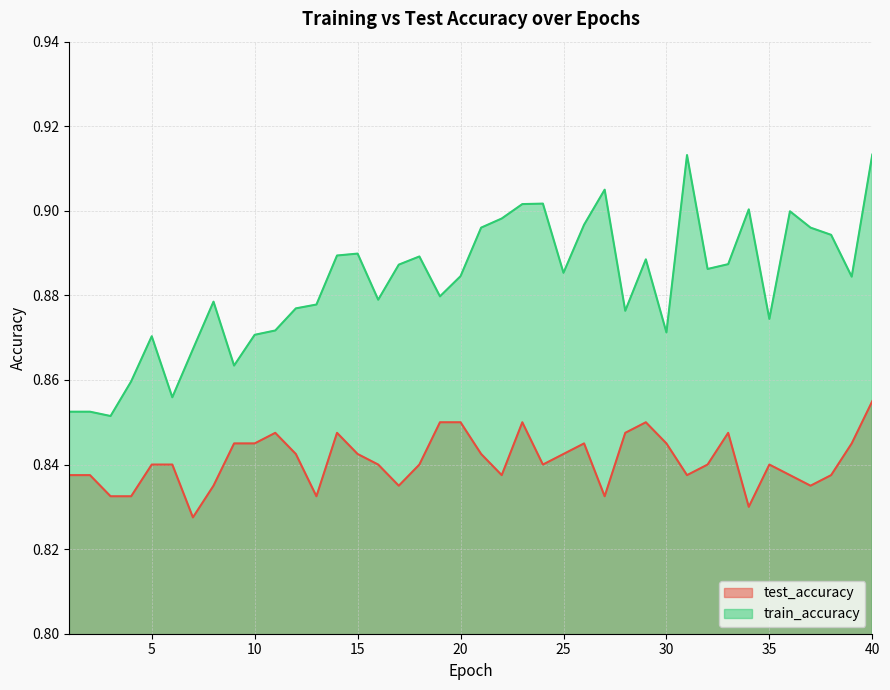

True or false: test_accuracy has more than 1 interior local peaks.

True